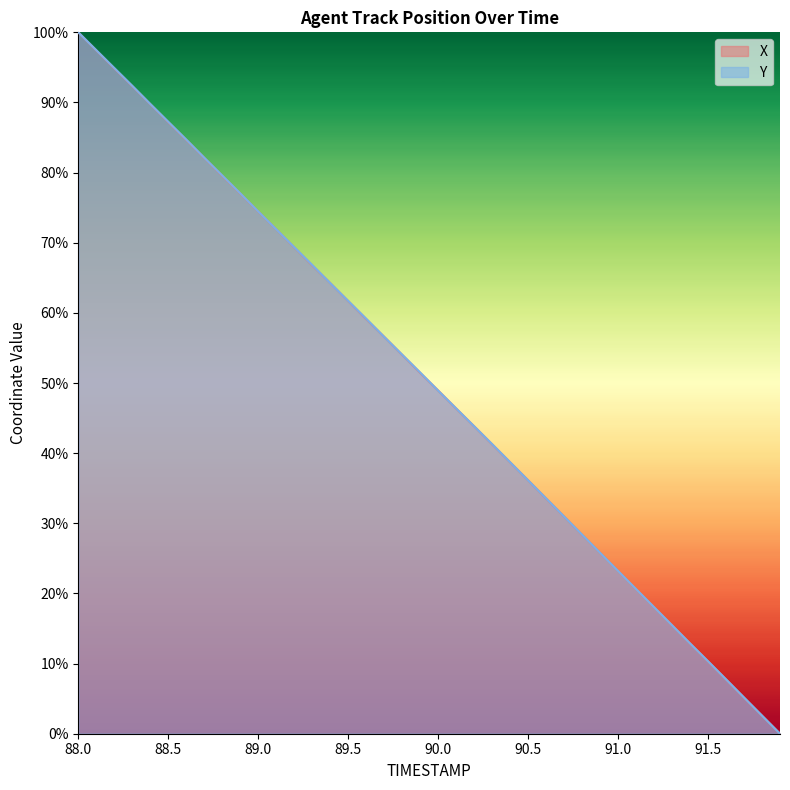

Does the chart display data point markers on the line(s)?

No